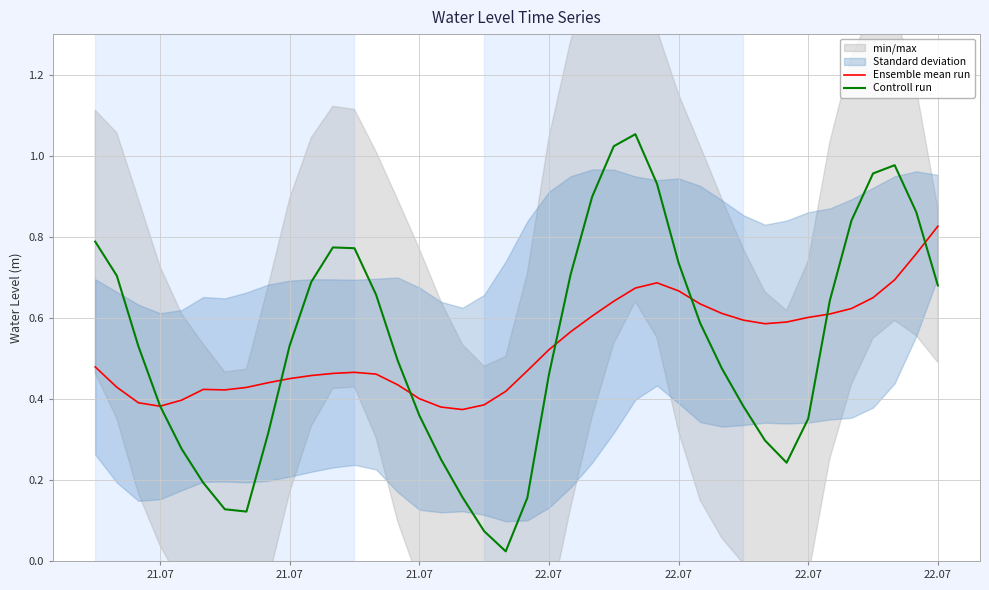

What is the value of the Controll run point at the 27th from the left?

0.9